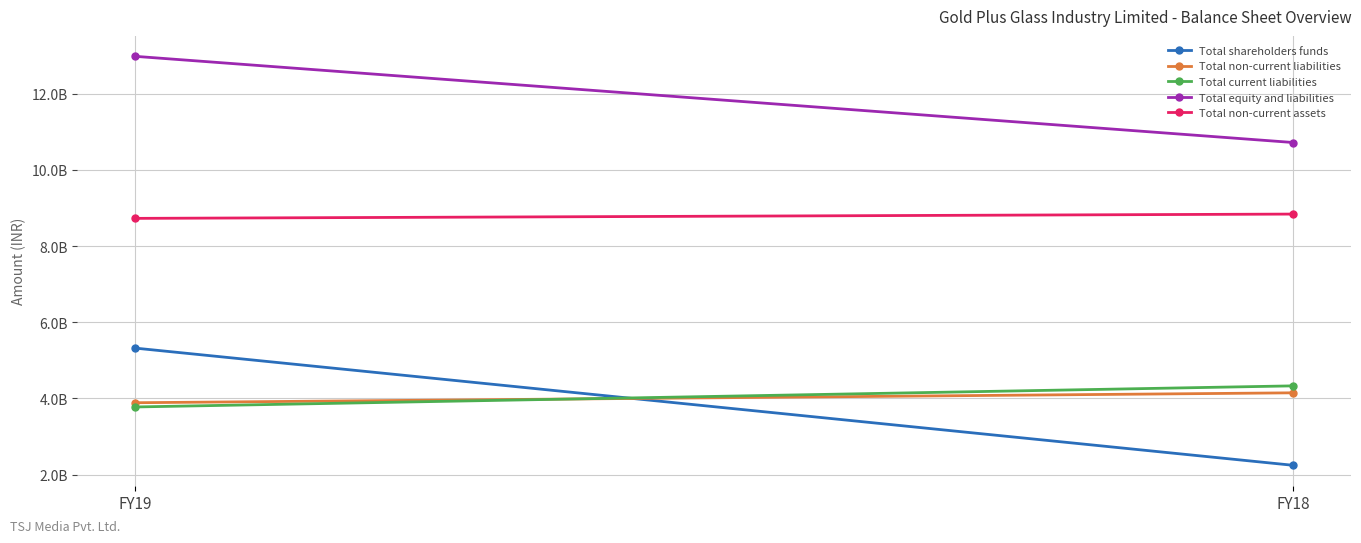

Is the value of Total shareholders funds at FY19 greater than the value of Total non-current liabilities at FY19?

Yes